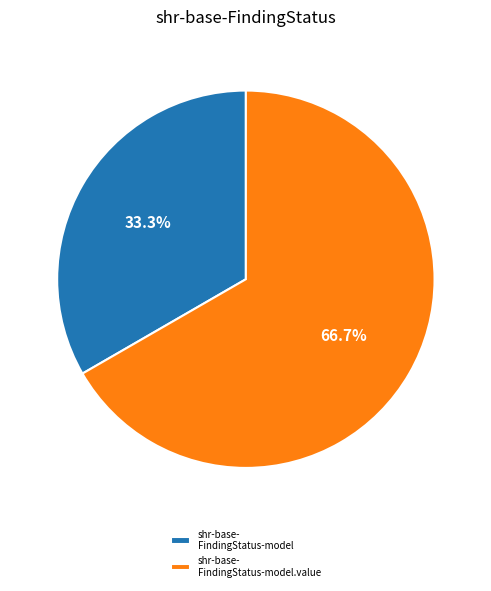

Between shr-base- FindingStatus-model.value and shr-base- FindingStatus-model, which is larger?

shr-base- FindingStatus-model.value